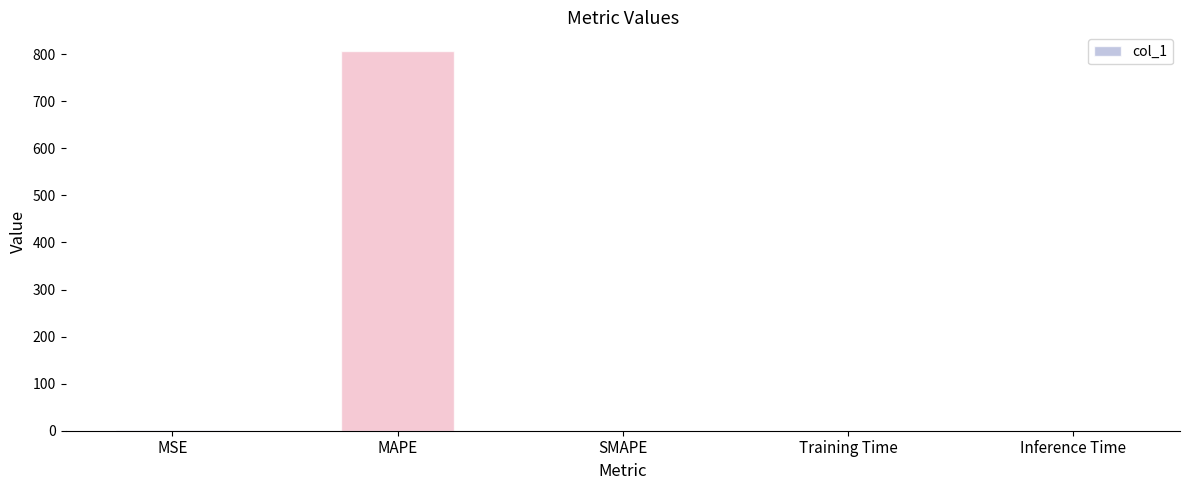

Which category has the highest value across all series?

MAPE